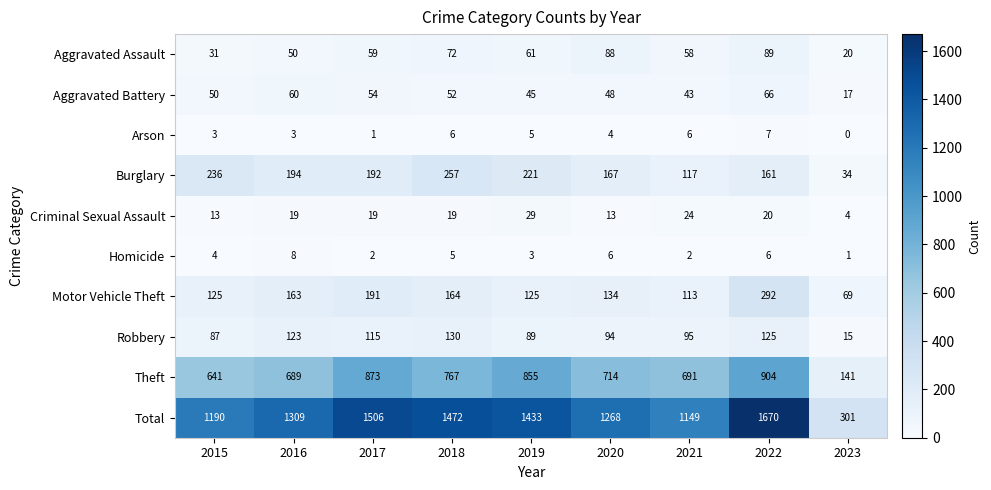

What is the average value of the Motor Vehicle Theft series?

153